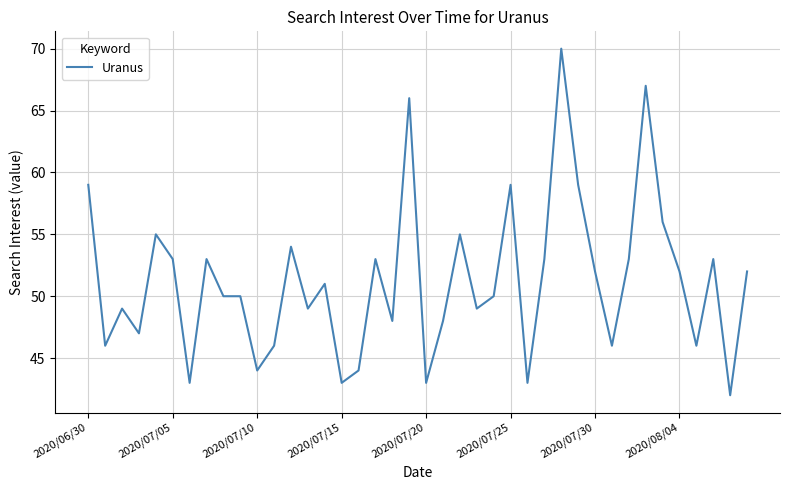

What is the difference between the maximum and minimum values?

28